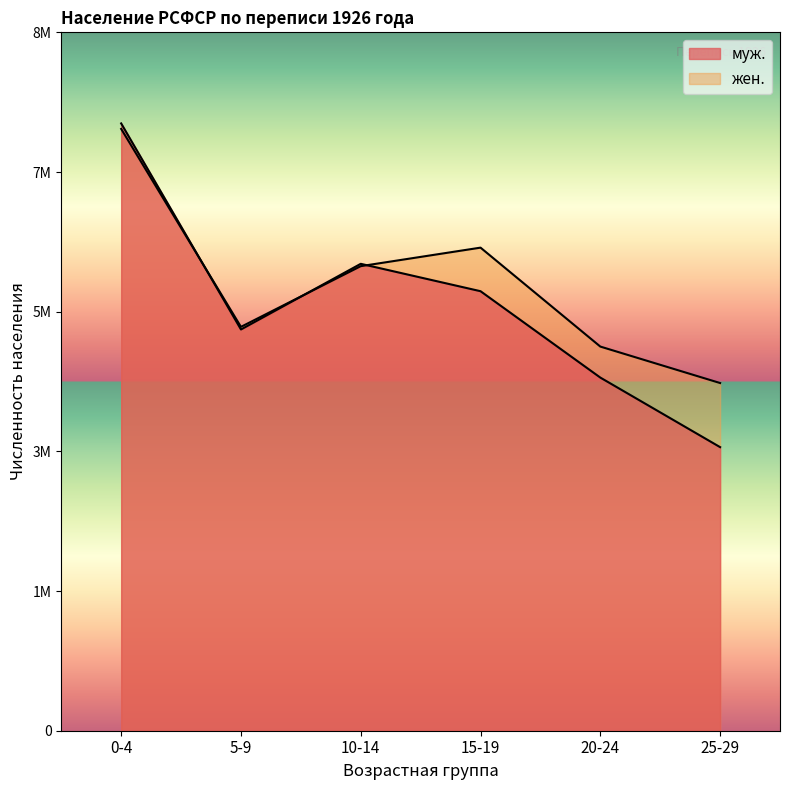

What is the difference between the жен. values at 0-4 and 10-14?

1750598